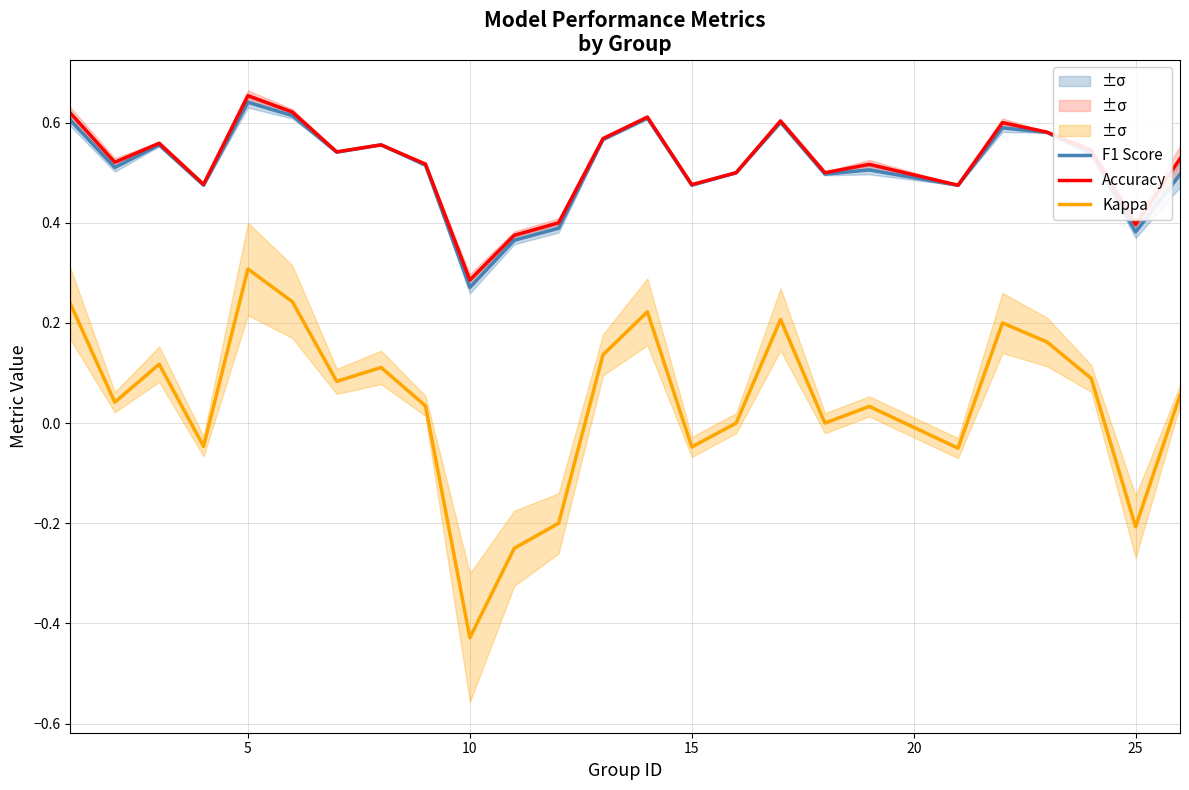

Which series has the largest range (max minus min)?

Kappa